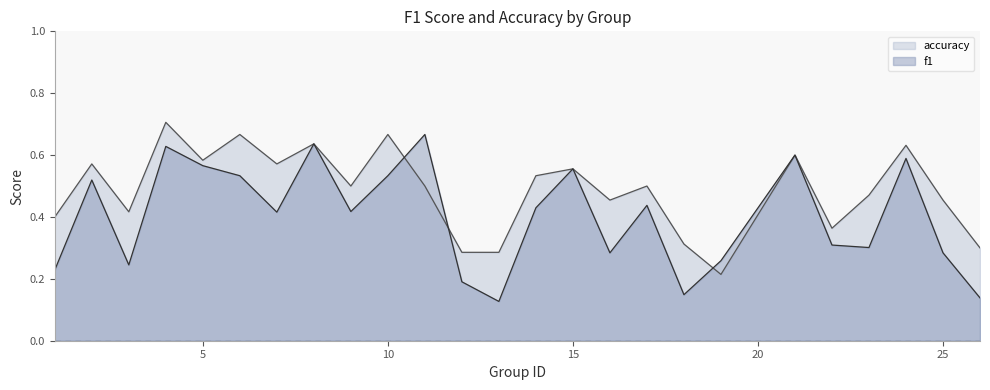

Count the f1 values in the range 0 to 1.

25